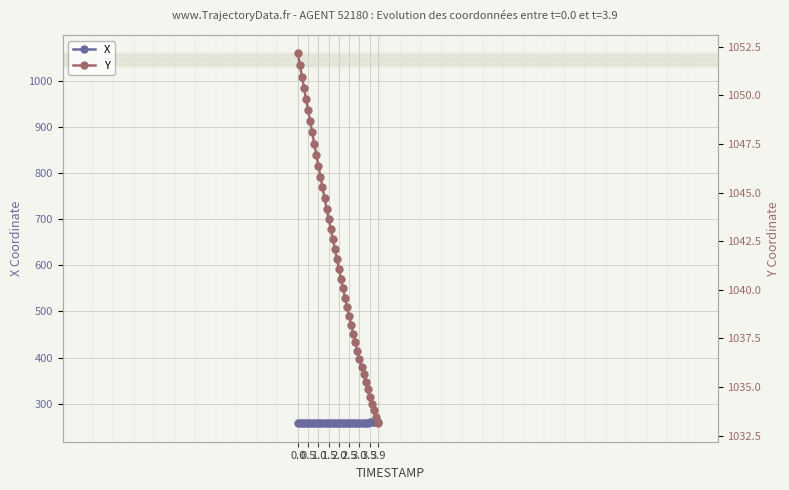

What is the average value of the X series?

258.3